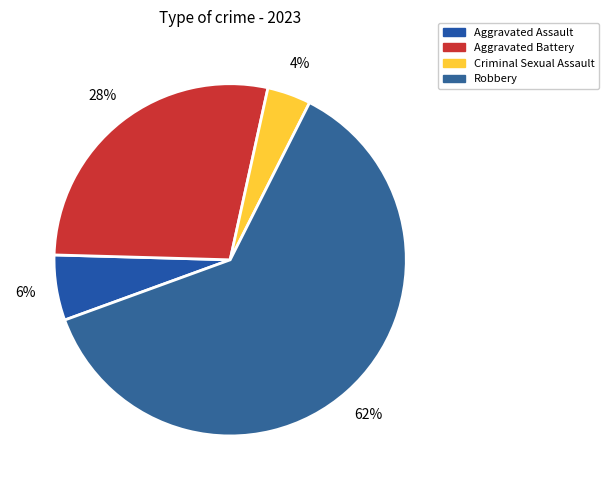

Is the sum of Robbery and Criminal Sexual Assault greater than half?

Yes